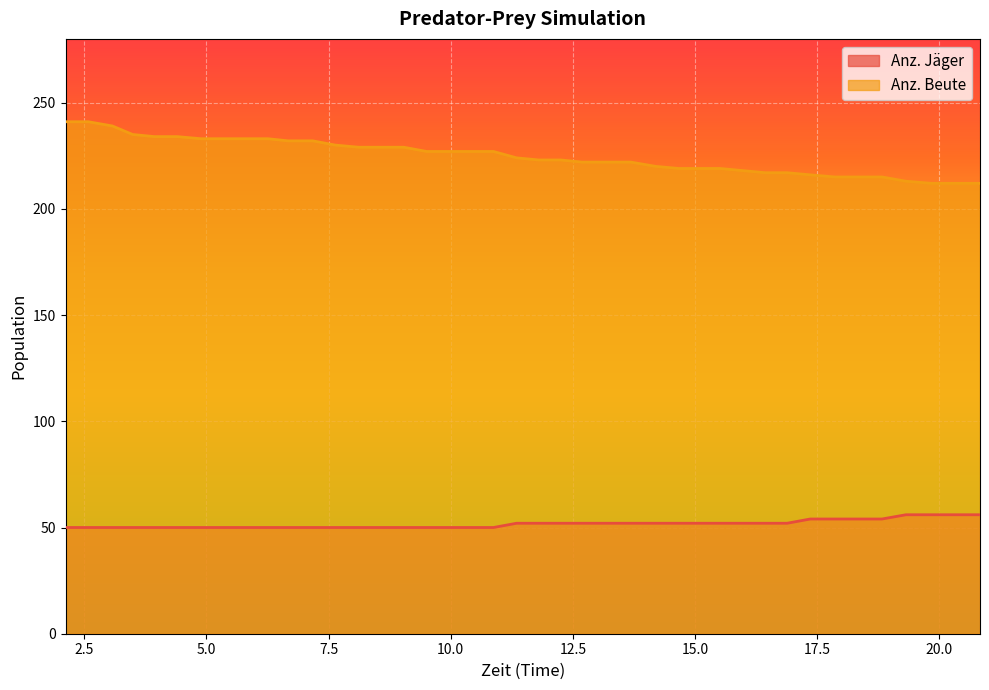

What is the label of the 9th point from the left?

5.805